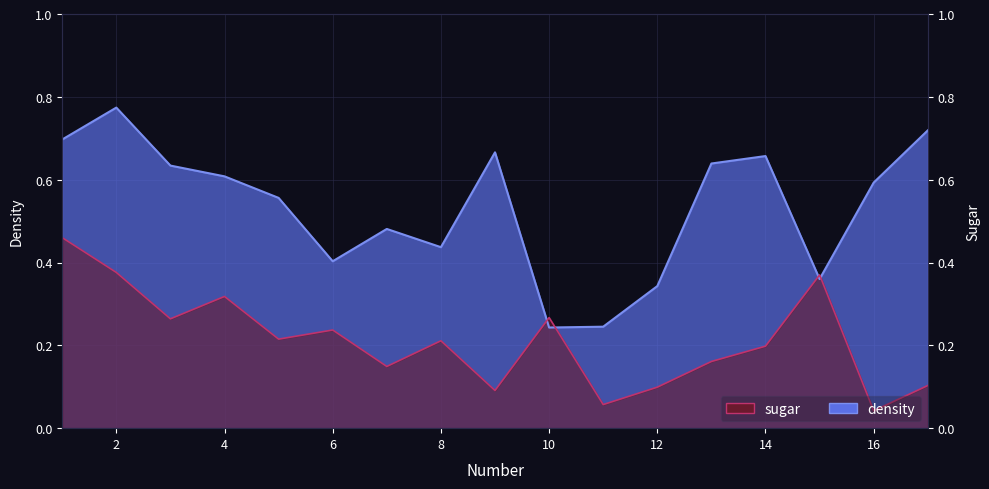

Reading right to left, list all the values displayed in this chart.

density: 17=0.7	16=0.6	15=0.4	14=0.7	13=0.6	12=0.3	11=0.2	10=0.2	9=0.7	8=0.4	7=0.5	6=0.4	5=0.6	4=0.6	3=0.6	2=0.8	1=0.7
sugar: 17=0.1	16=0.0	15=0.4	14=0.2	13=0.2	12=0.1	11=0.1	10=0.3	9=0.1	8=0.2	7=0.1	6=0.2	5=0.2	4=0.3	3=0.3	2=0.4	1=0.5